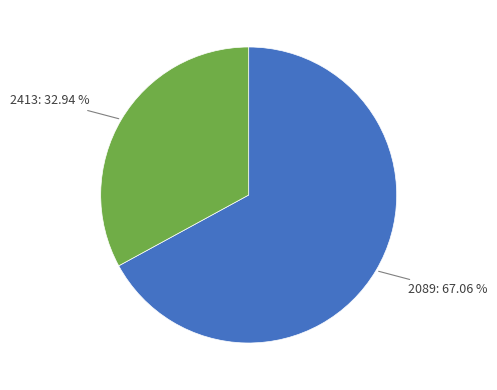

To the nearest percent, what is the difference between the largest and smallest slice percentages?

34%